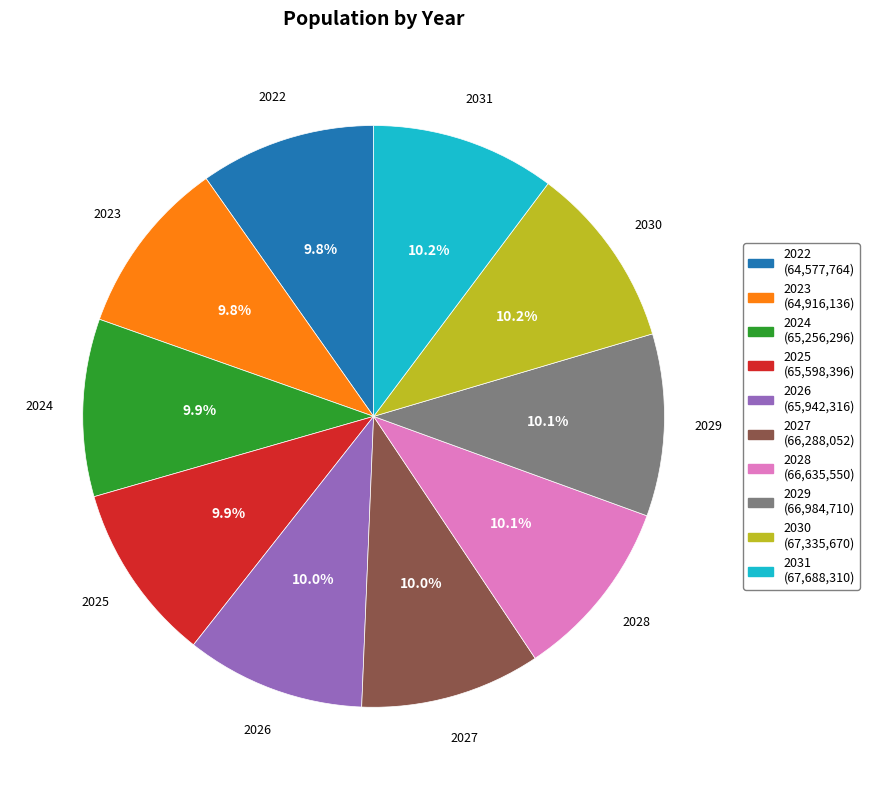

Does 2022 account for over 50% of the chart?

No